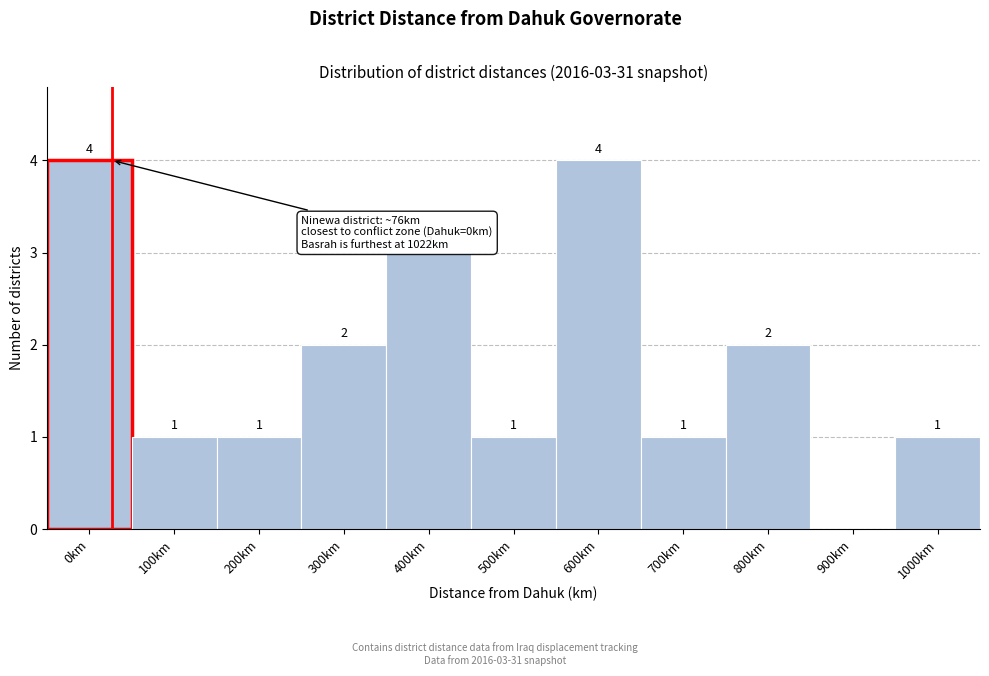

Reading left to right, what are all the values shown in this chart?

0km=4	100km=1	200km=1	300km=2	400km=3	500km=1	600km=4	700km=1	800km=2	900km=0	1000km=1